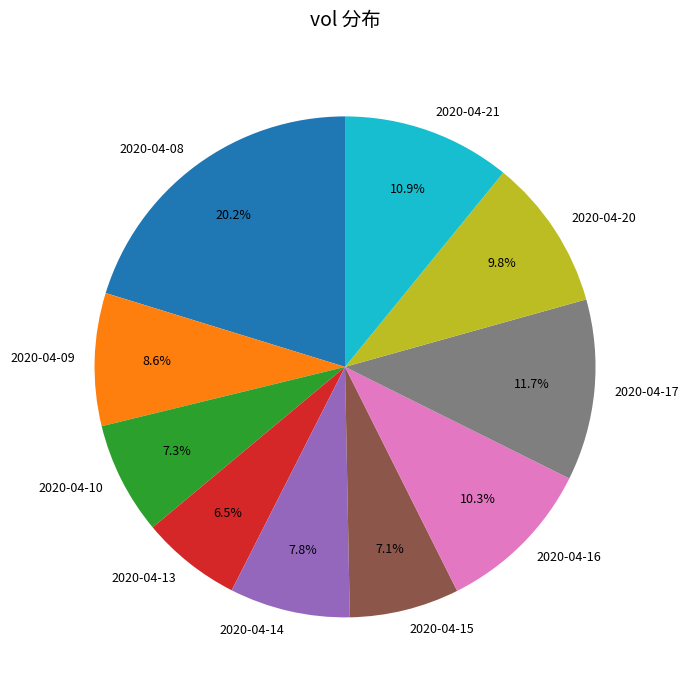

What is the ratio of the value at 2020-04-09 to the value at 2020-04-10?

1.2